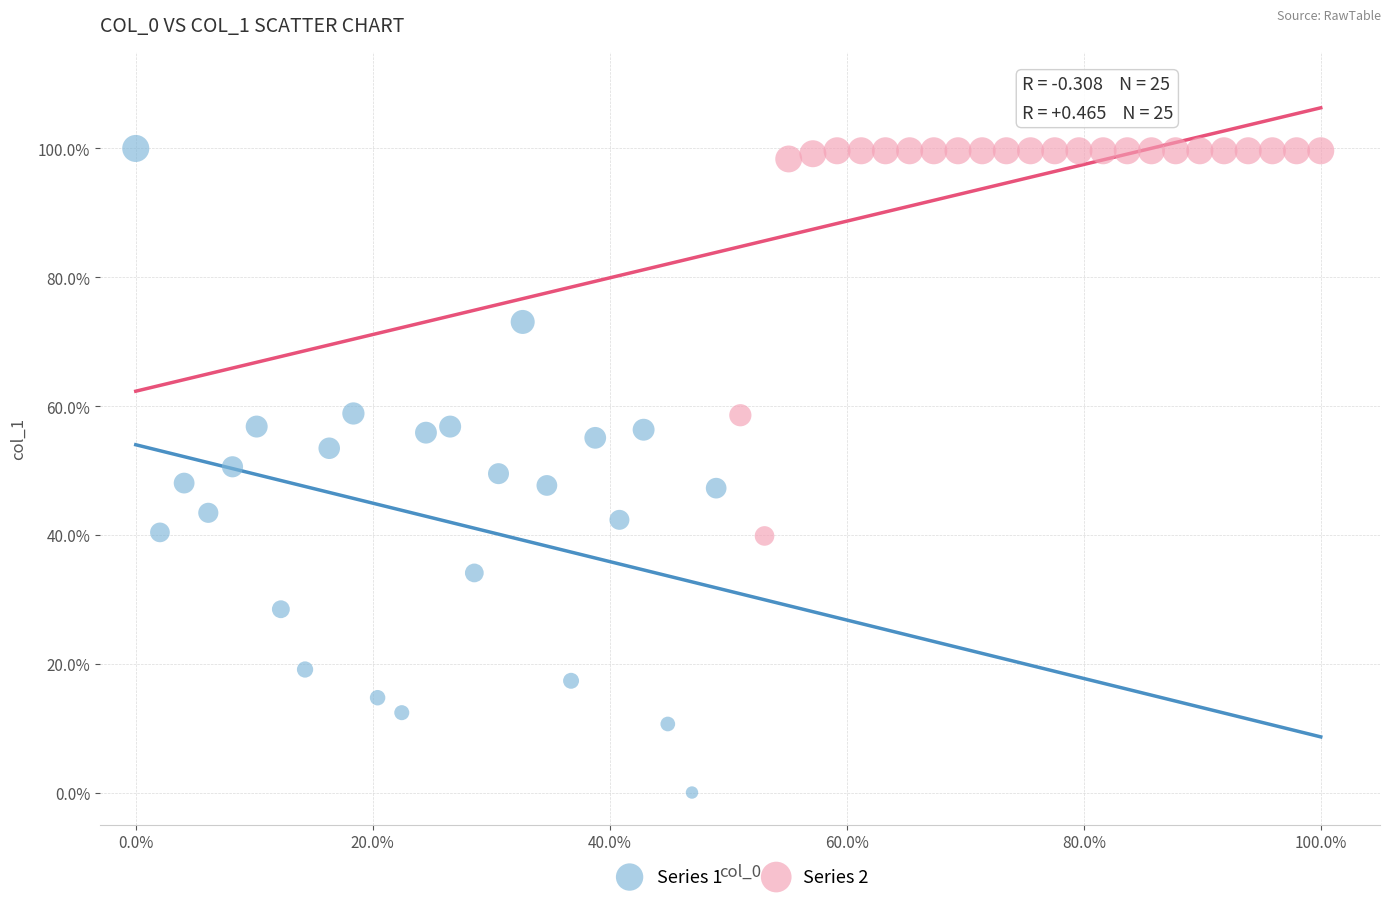

Which series reaches the minimum Y coordinate?

Series 1